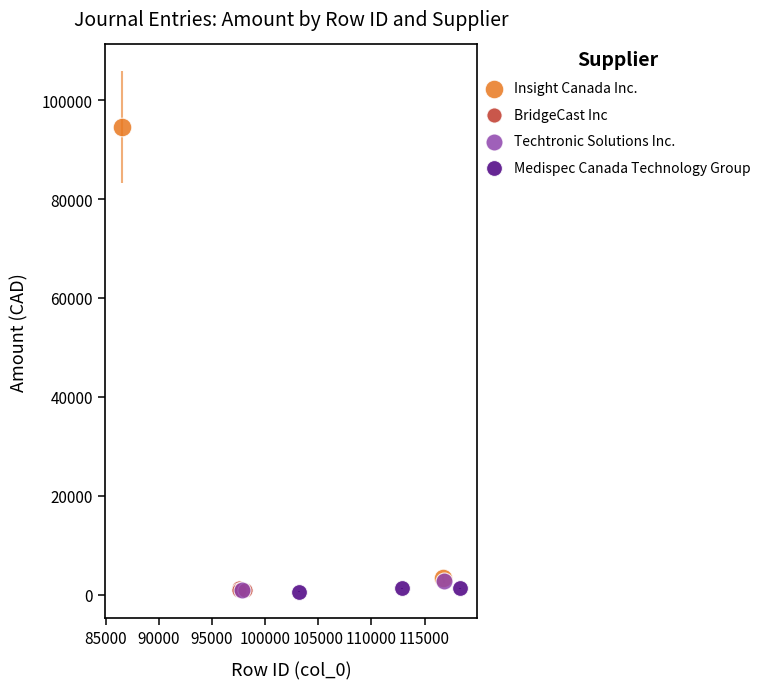

What are all the series names shown in the legend?

Insight Canada Inc., BridgeCast Inc, Techtronic Solutions Inc., Medispec Canada Technology Group